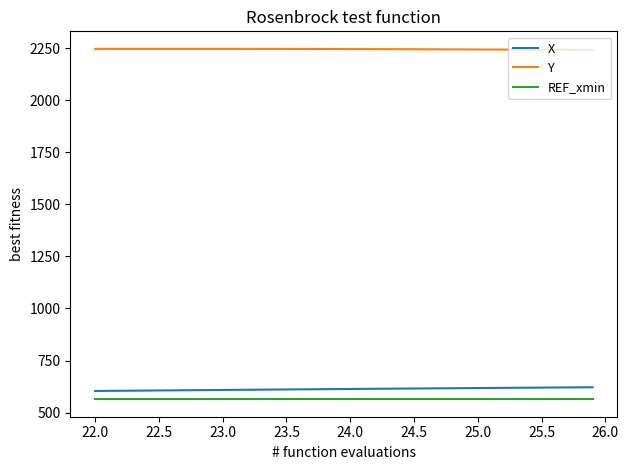

What are all the series names shown in the legend?

X, Y, REF_xmin